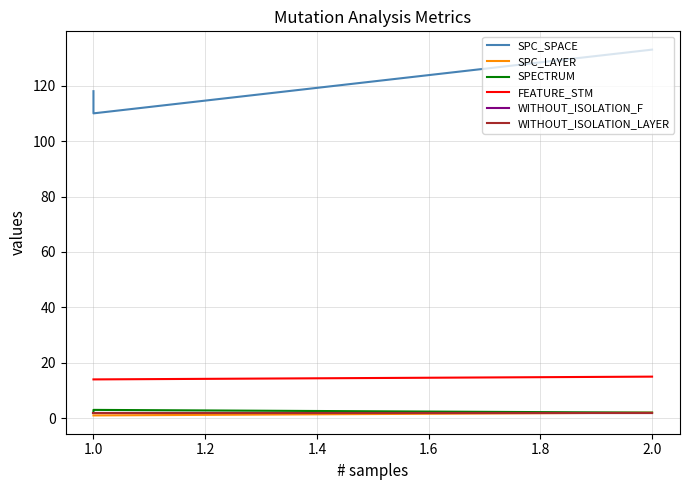

How many SPECTRUM values are between 2 and 3?

3